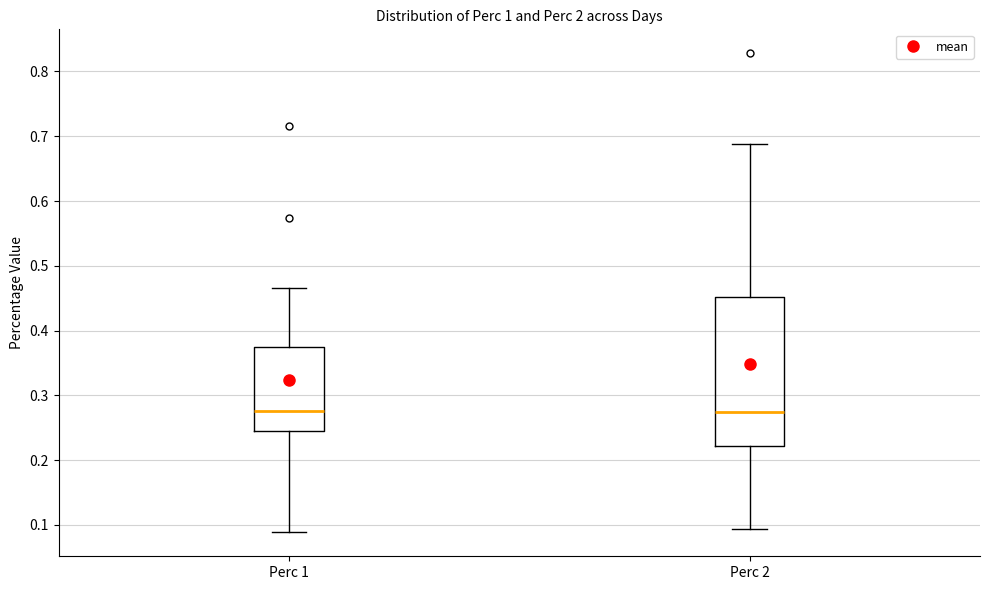

Reading left to right, read every box against the y-axis: the position of its median line, the range the box covers, and the ends of its whiskers. The values are not printed on the chart, so give them approximately, as read against the axis.

Perc 1: median 0.28, box 0.25 to 0.37, whiskers 0.09 to 0.47
Perc 2: median 0.27, box 0.22 to 0.45, whiskers 0.09 to 0.69